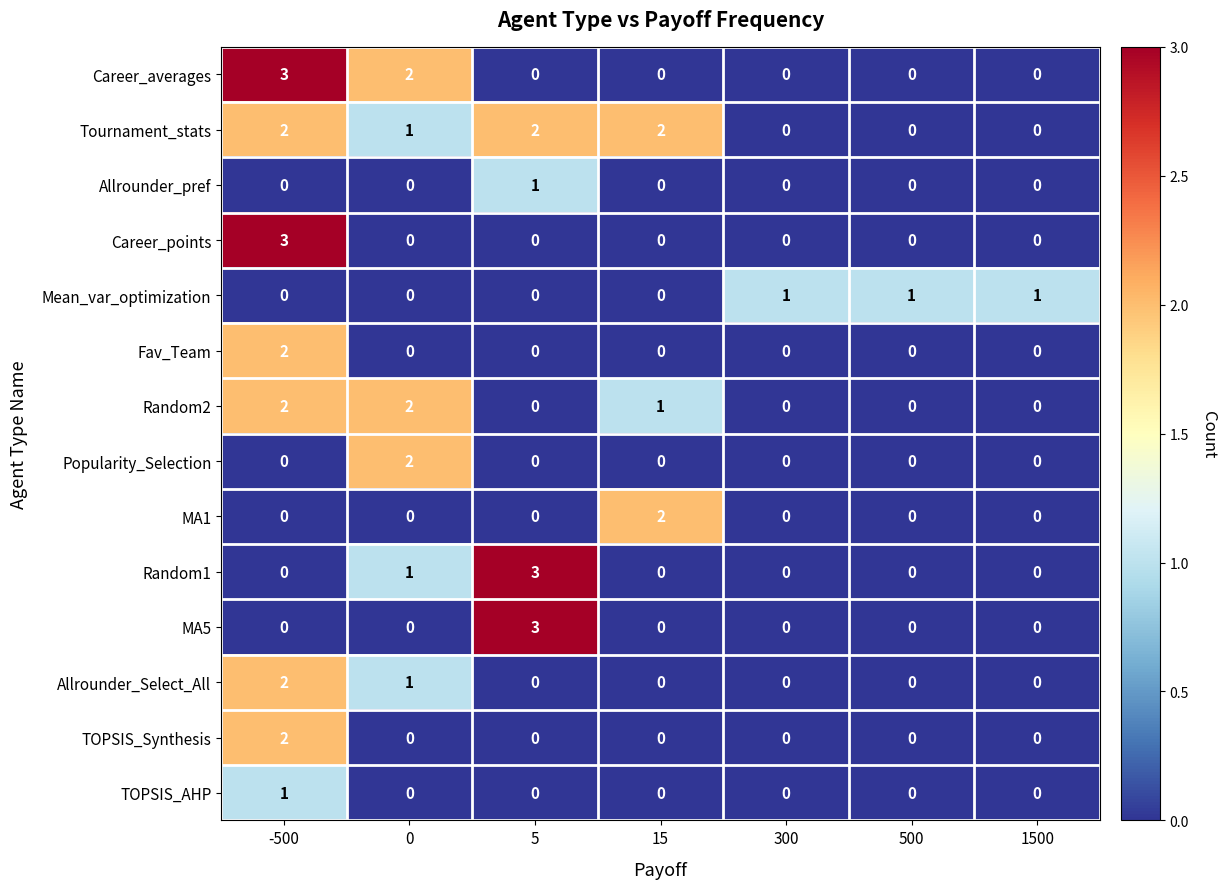

Which category has the highest value in the TOPSIS_Synthesis series?

-500